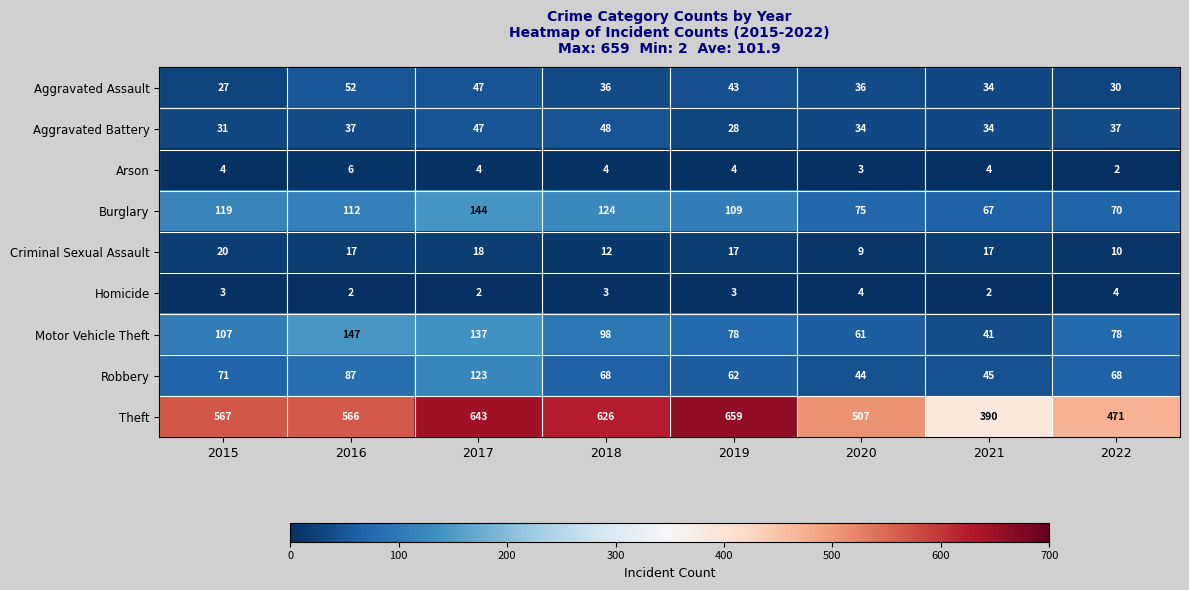

Which series has the widest spread of values?

Theft